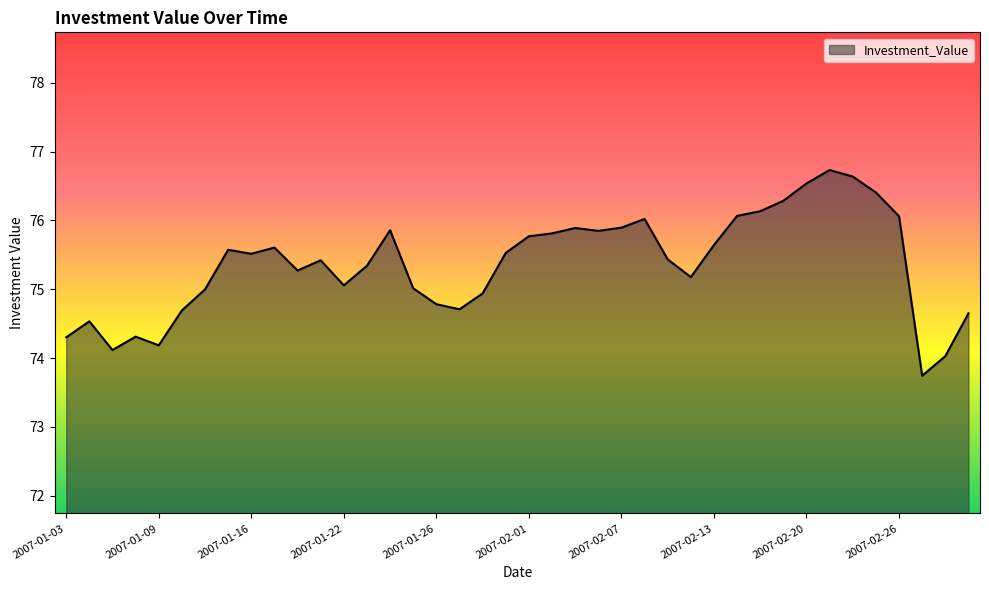

What is the difference between the maximum and minimum values?

3.0